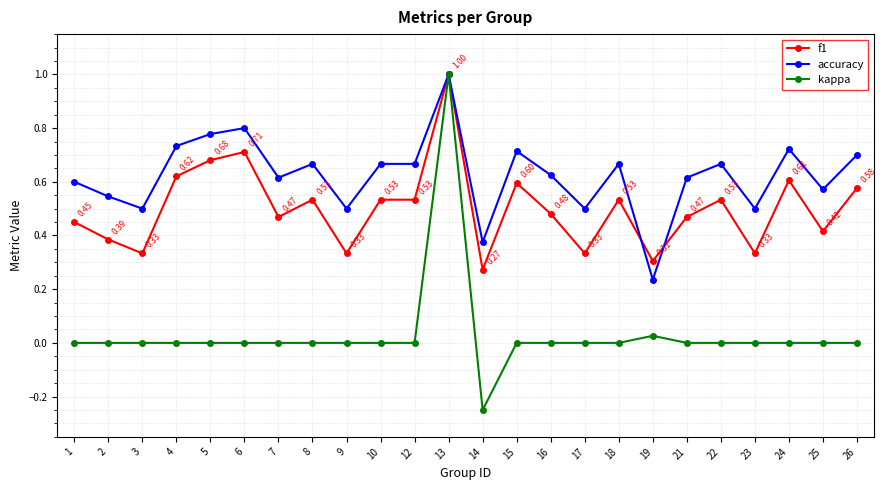

At which category is the sum across all series the highest?

13